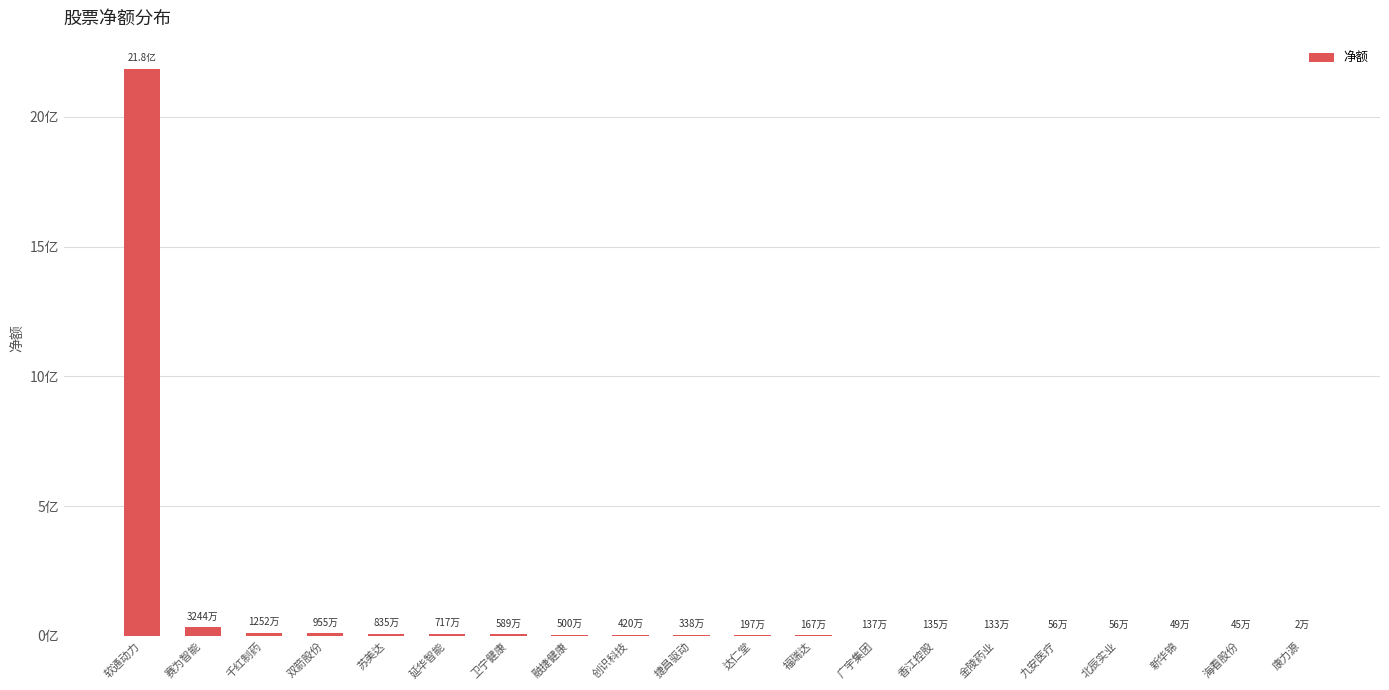

How many distinct data groups are displayed?

1